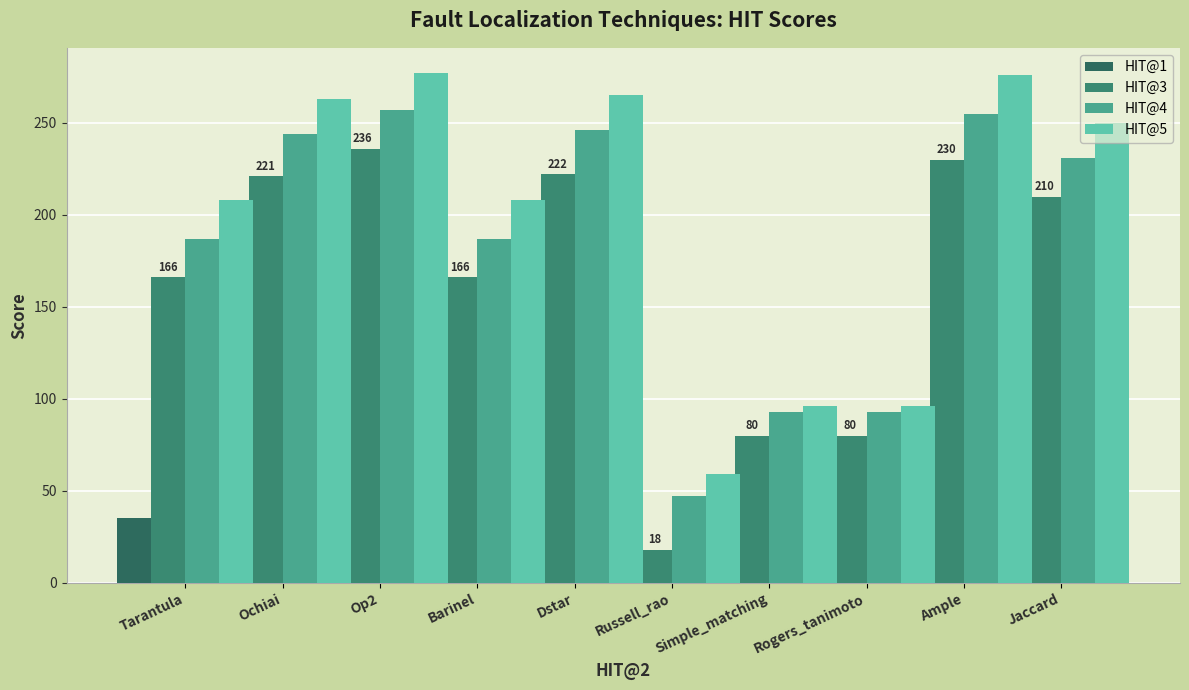

What is the minimum value for HIT@4?

47